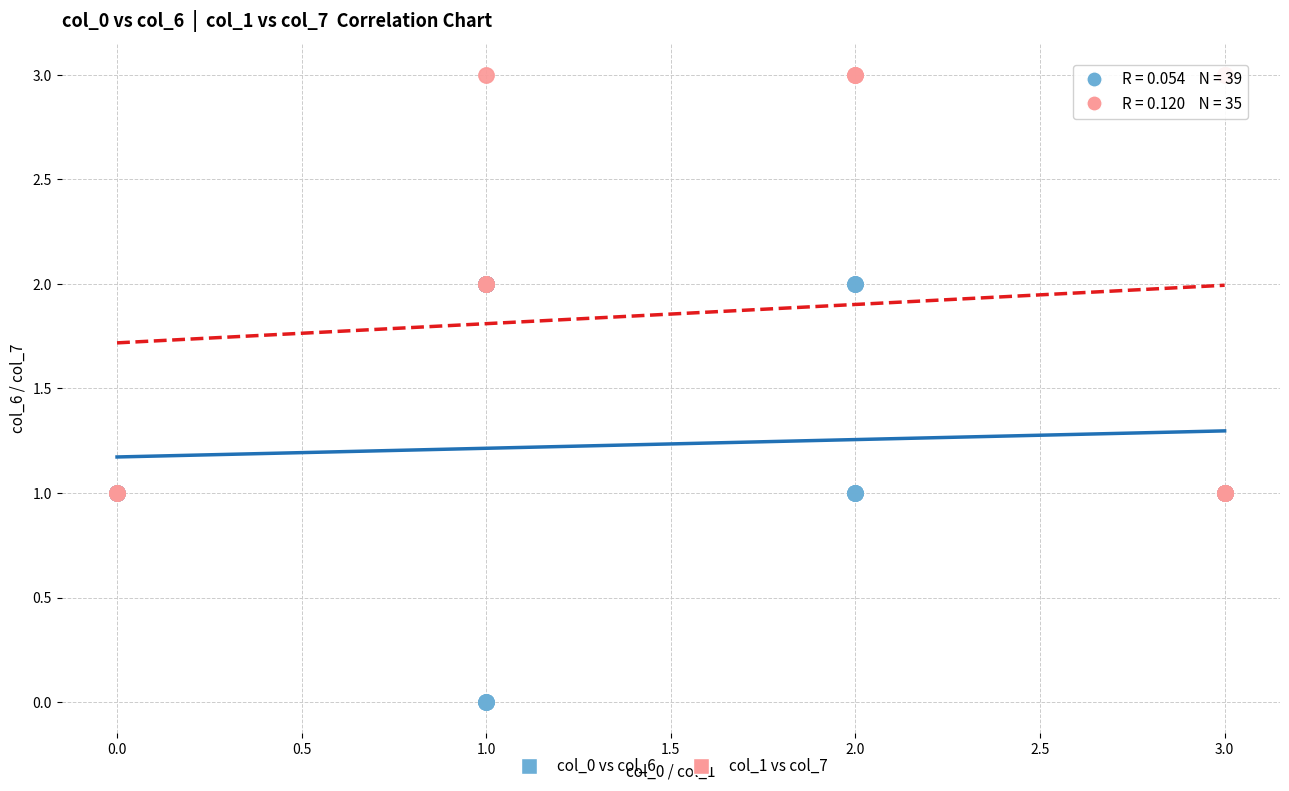

Which series contains the highest Y value?

col_1 vs col_7